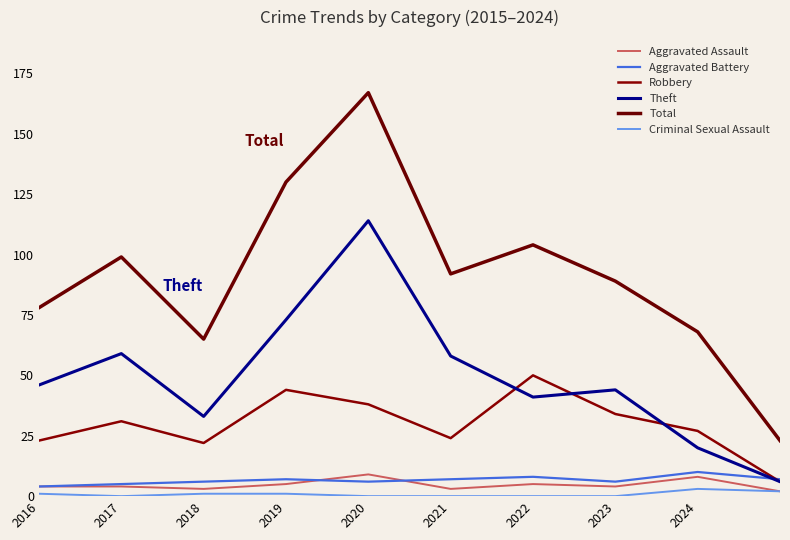

What is the value of the Total point at the 10th from the left?

23